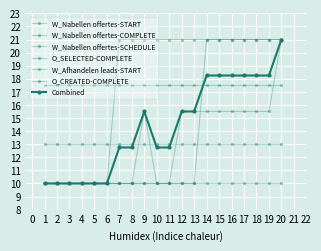

What is the difference between the second highest and minimum values in the W_Afhandelen leads-START series?

11.0